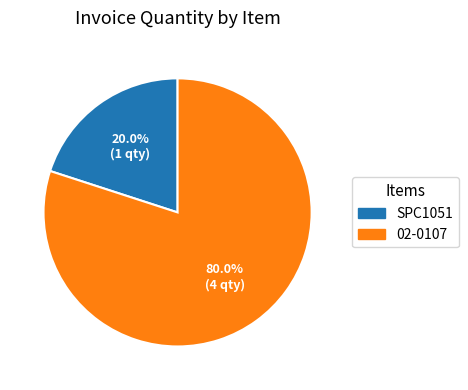

Which has a higher value, SPC1051 or 02-0107?

02-0107